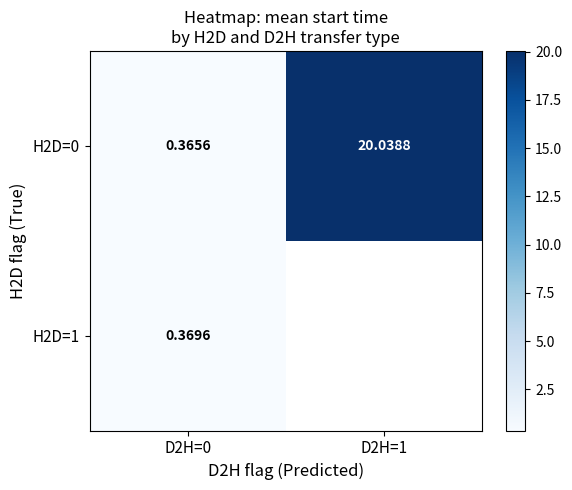

Is the value of H2D=1 at D2H=0 greater than the value of H2D=0 at D2H=1?

No